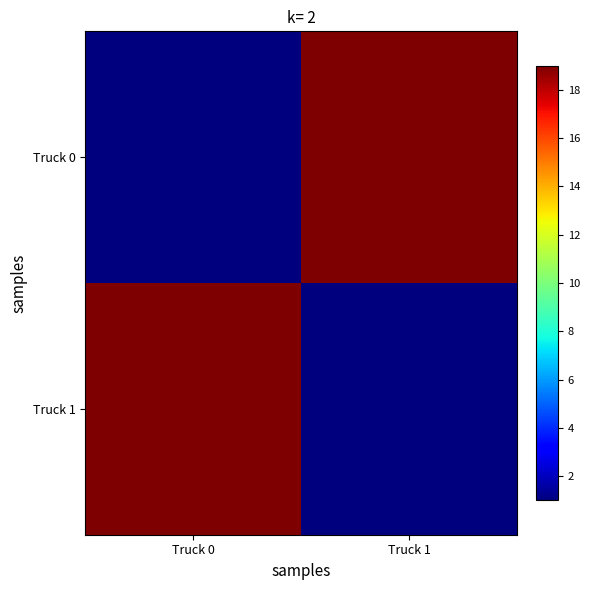

List the series in order of their peak value, highest first.

Truck 0, Truck 1